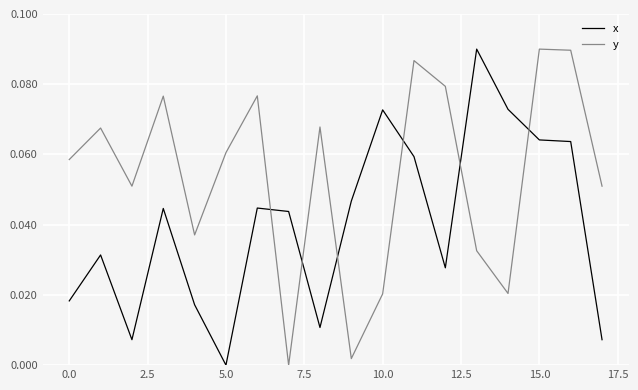

Which series has the largest total across all categories?

y